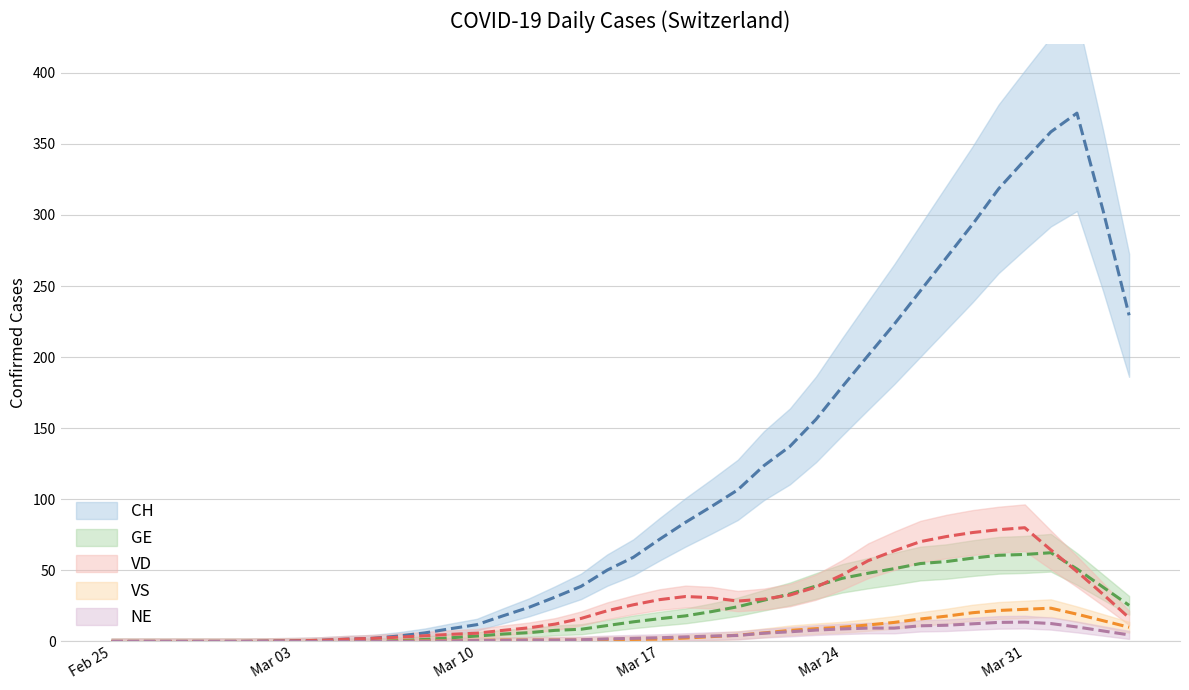

How many values in GE are above zero?

26